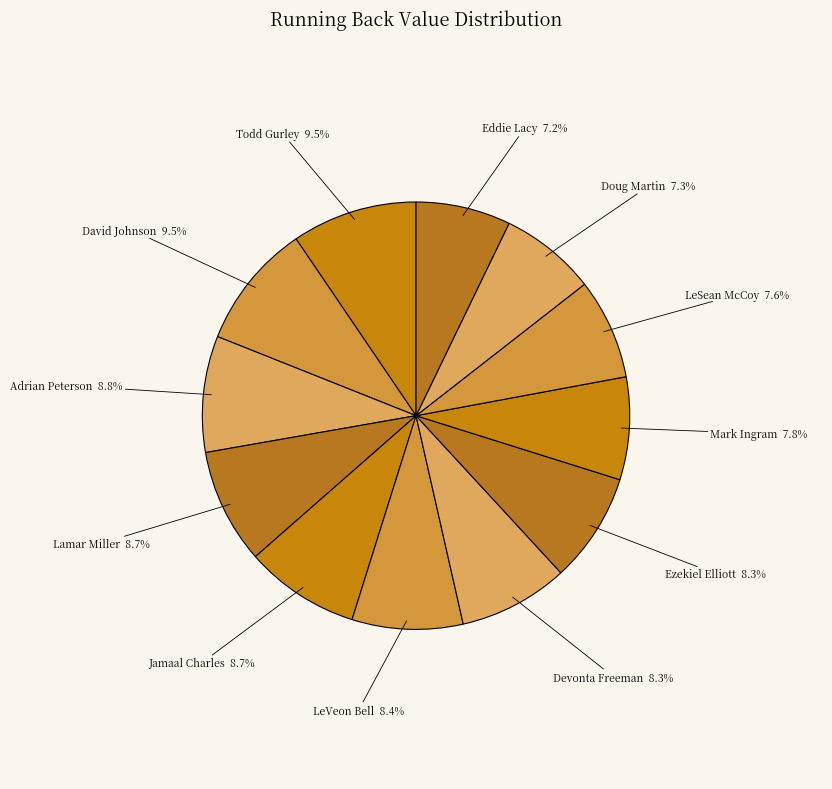

Is there any slice that represents more than half of the pie?

No